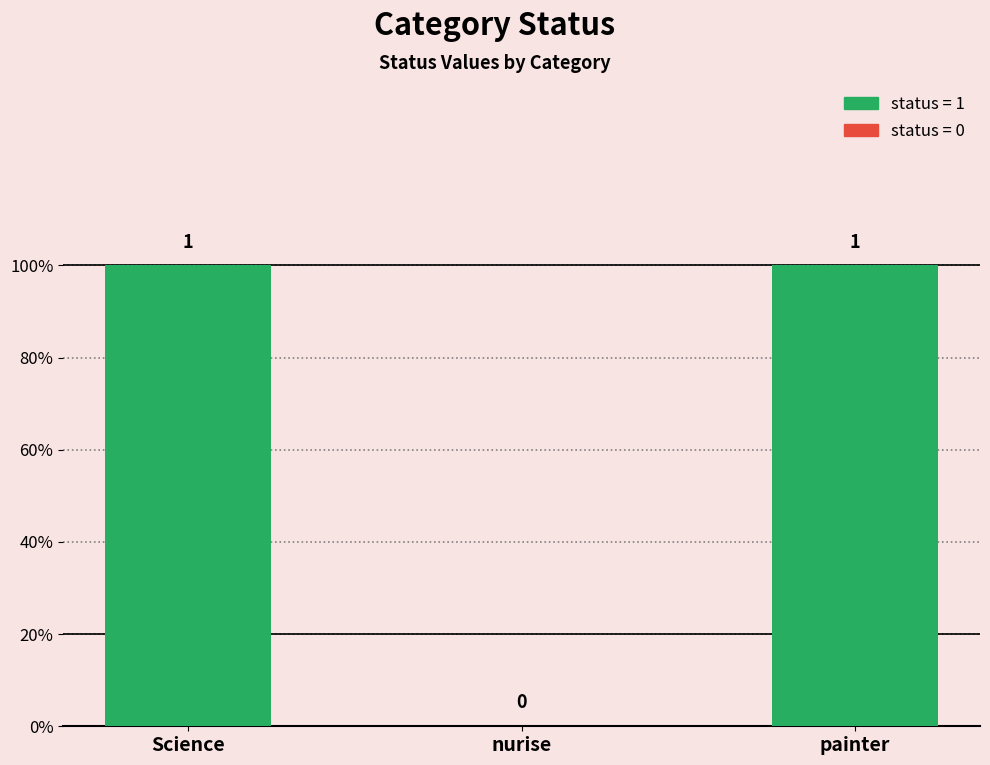

What value does the data have at painter?

1